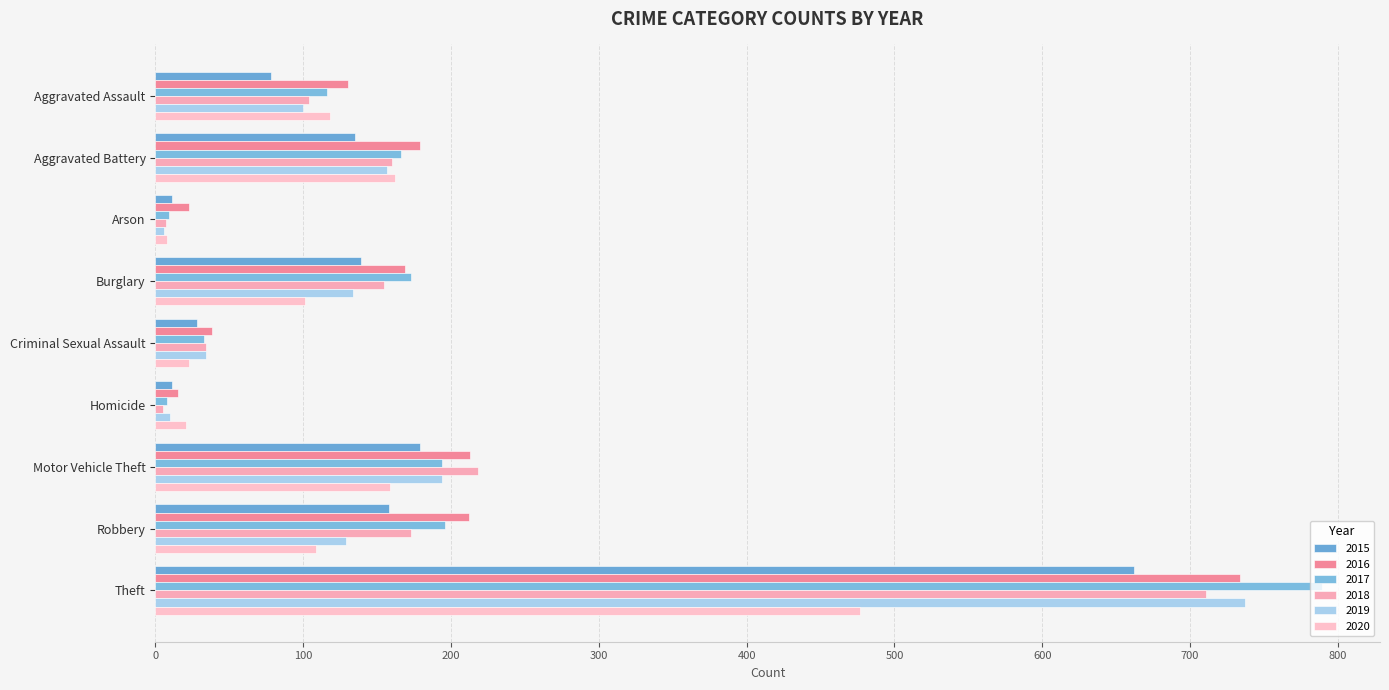

How many data points in 2018 are less than 155?

4